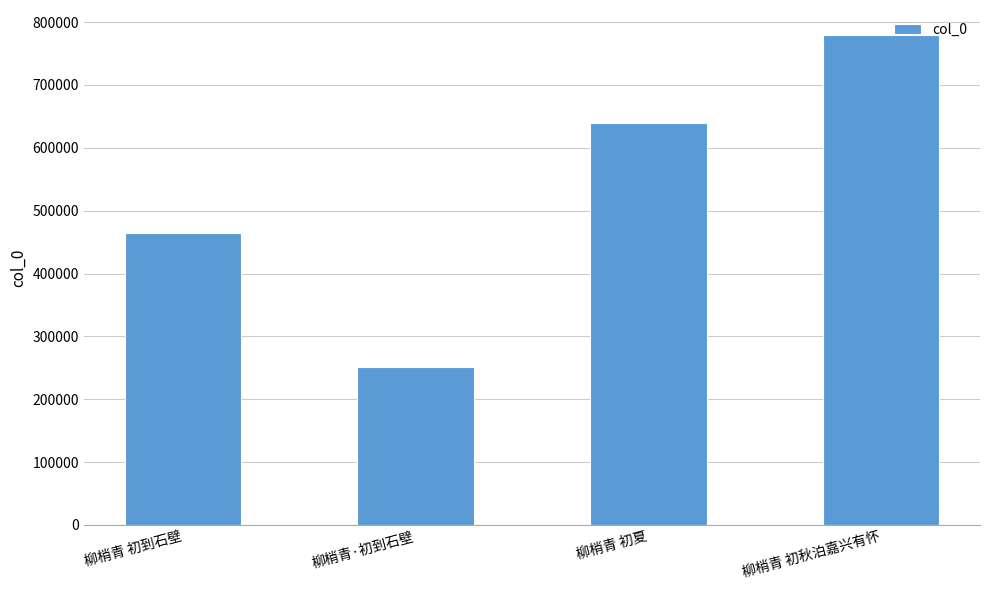

The value at 柳梢青·初到石壁 is 250986. True or false?

True